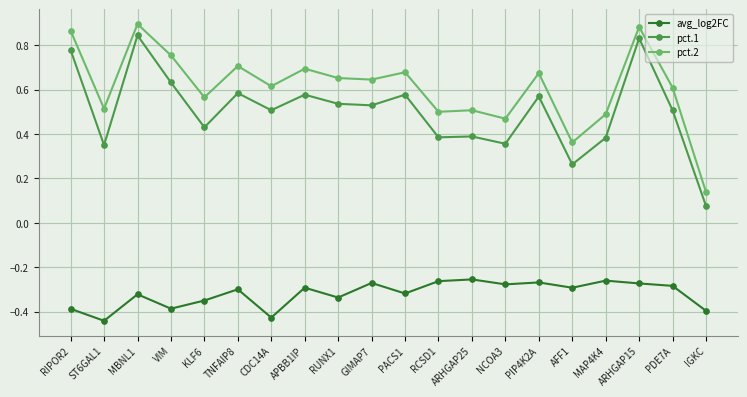

True or false: avg_log2FC and pct.2 intersect in this chart.

False